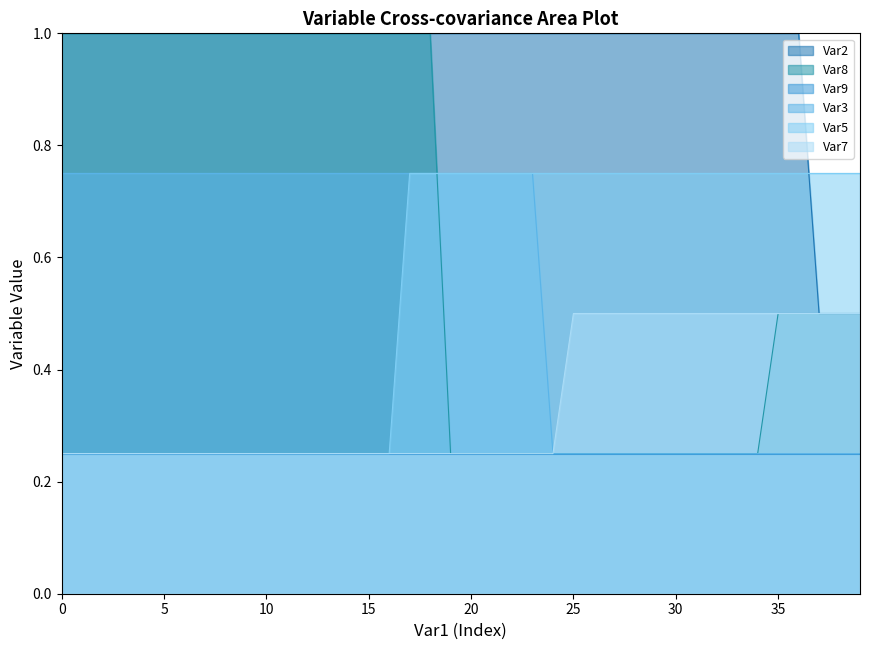

Which label corresponds to the smallest value in the chart?

19